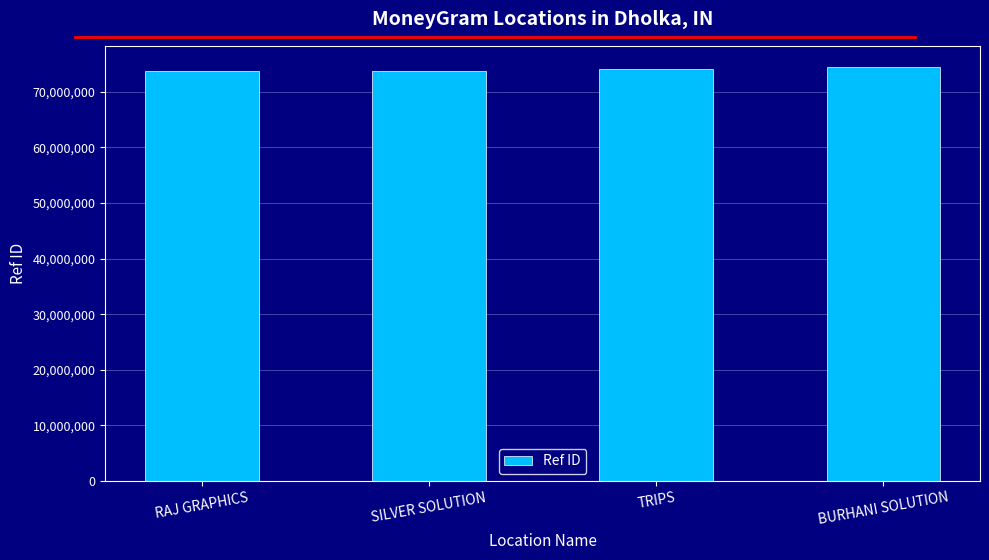

What is the maximum value shown in the chart?

74559723